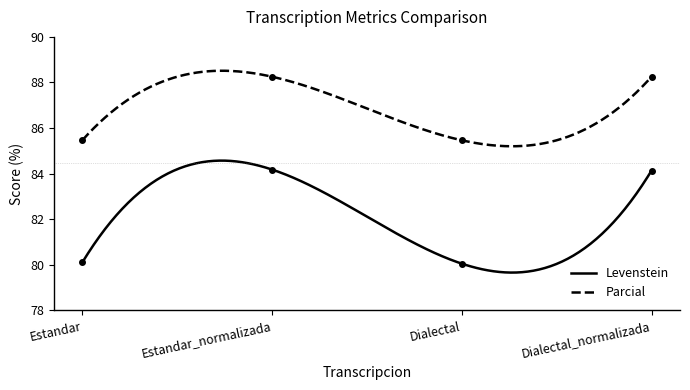

What is the difference between the Parcial values at Dialectal_normalizada and Dialectal?

2.8